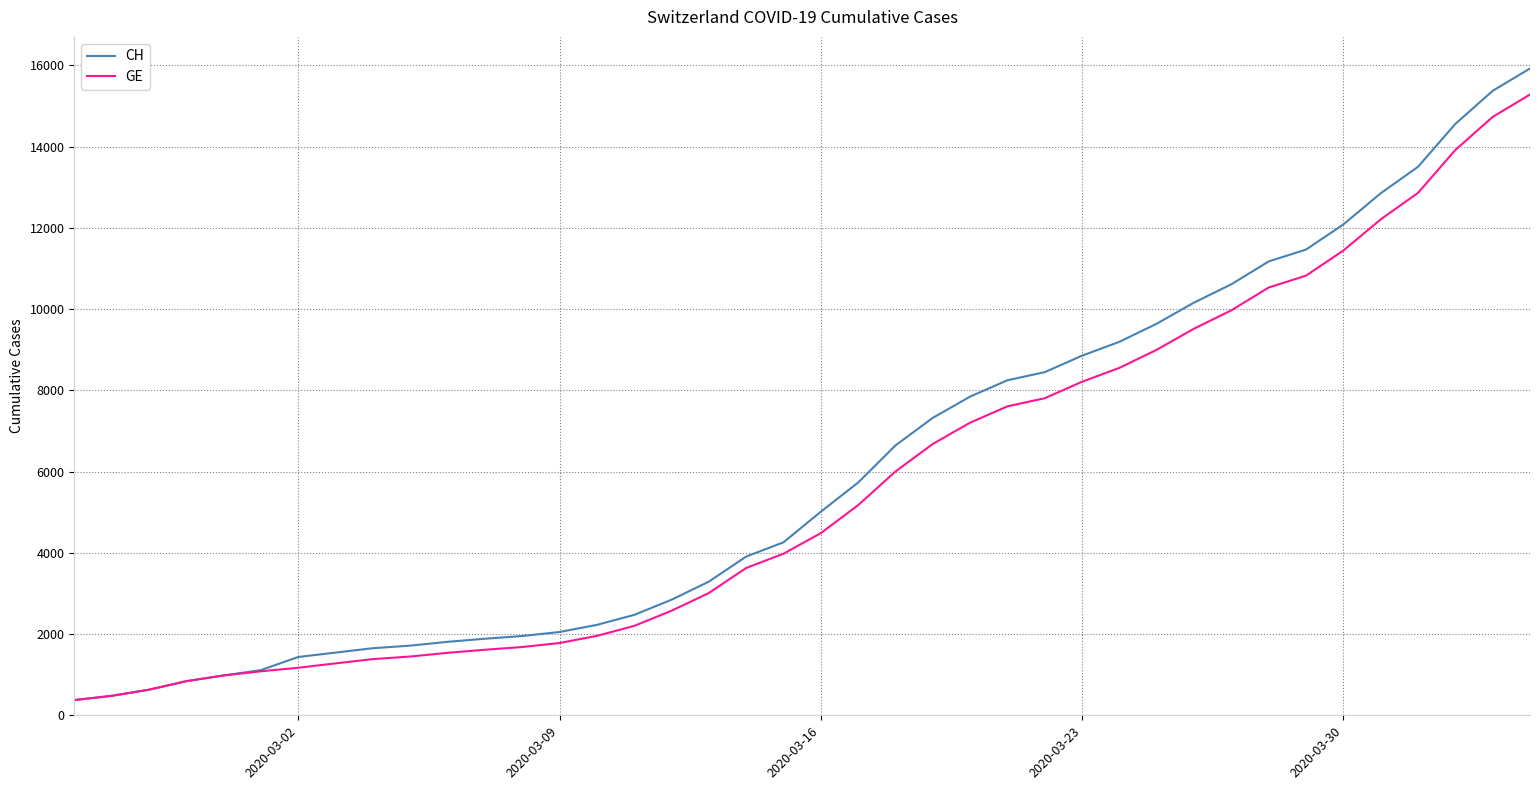

How many distinct data groups are displayed?

2